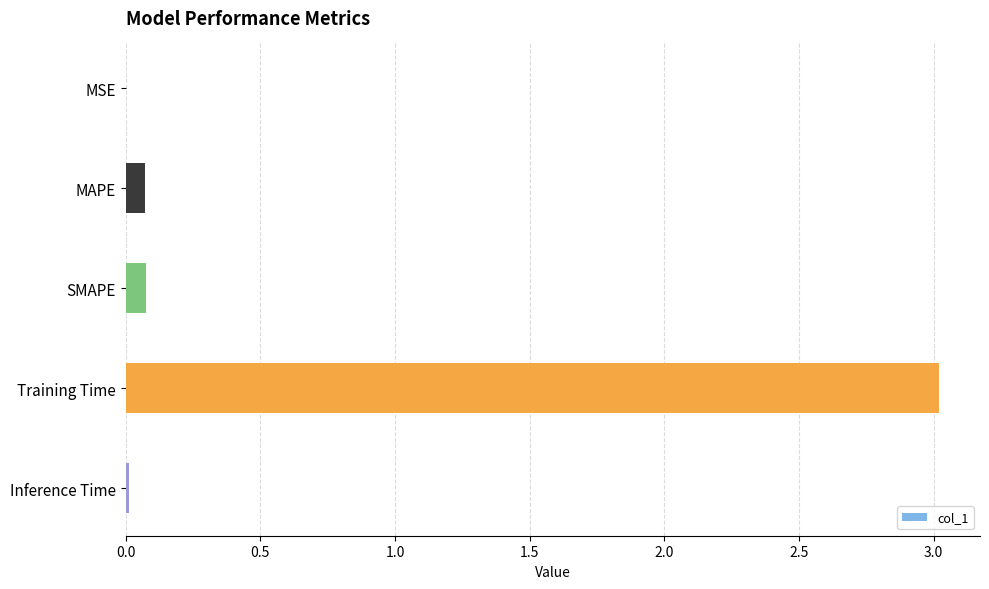

The value at SMAPE is 0.1. True or false?

True